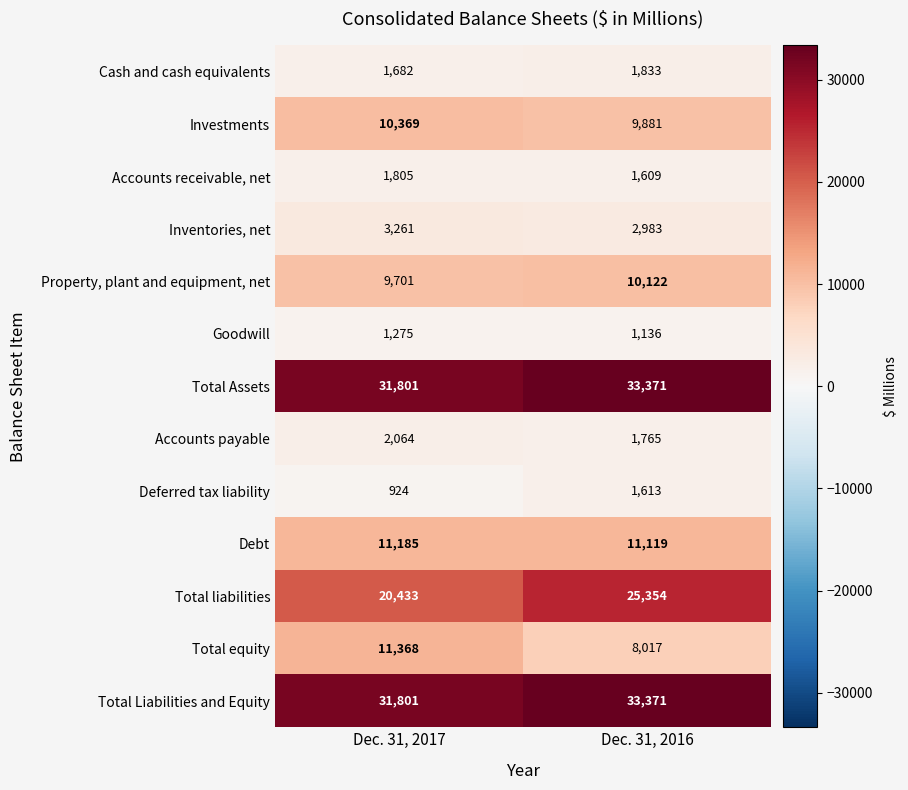

What is the minimum value for Accounts receivable, net?

1609